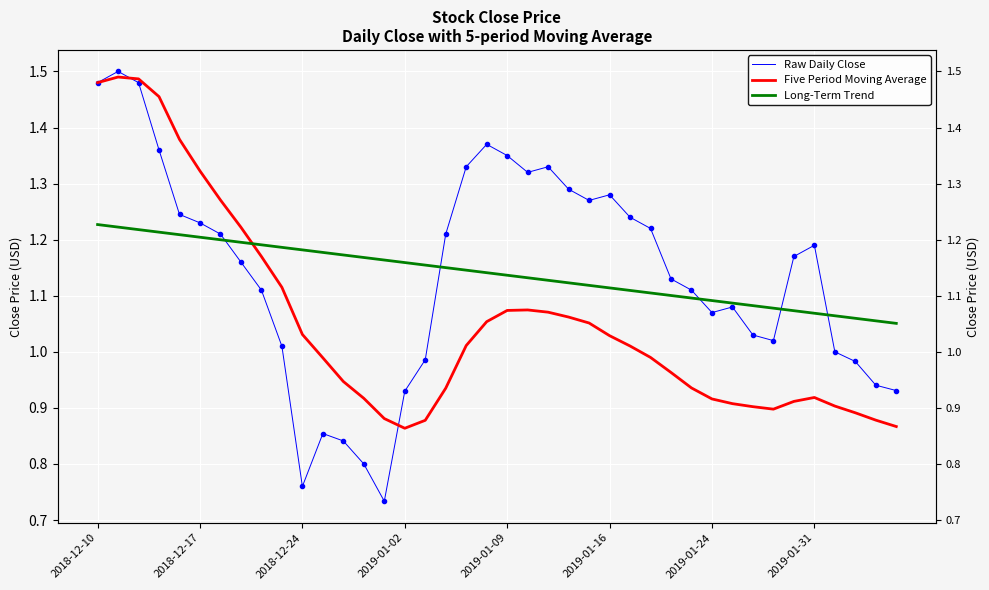

True or false: Raw Daily Close has a value of 0.9 at 11.

True